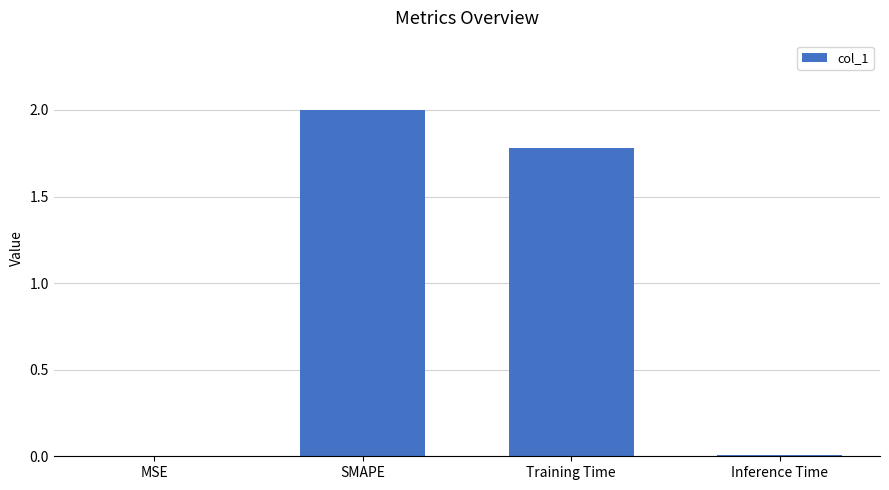

Count the number of categories in the chart.

4